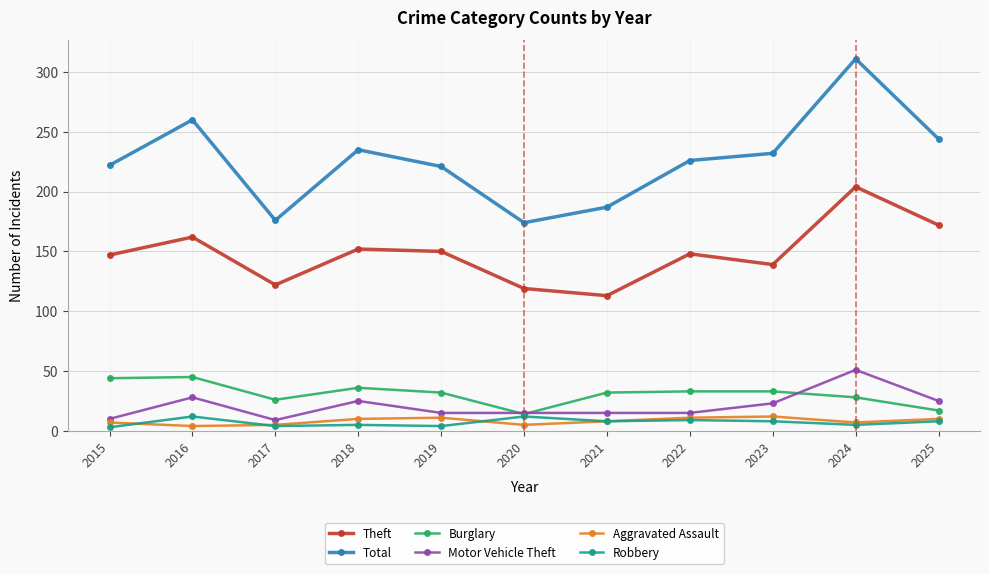

True or false: Aggravated Assault has more than 1 interior local peaks.

True